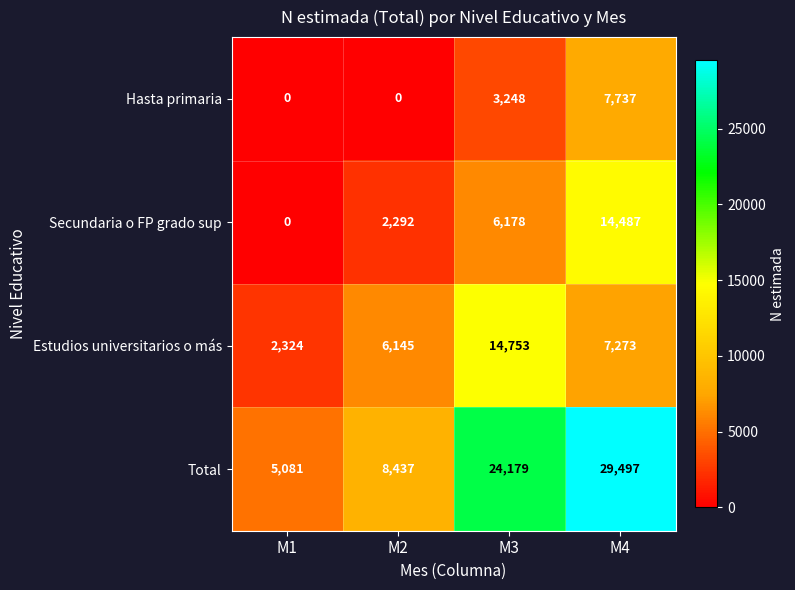

Reading left to right, extract all data points from this chart.

Hasta primaria: 0	0	3248	7737
Secundaria o FP grado sup: 0	2292	6178	14487
Estudios universitarios o más: 2324	6145	14753	7273
Total: 5081	8437	24179	29497